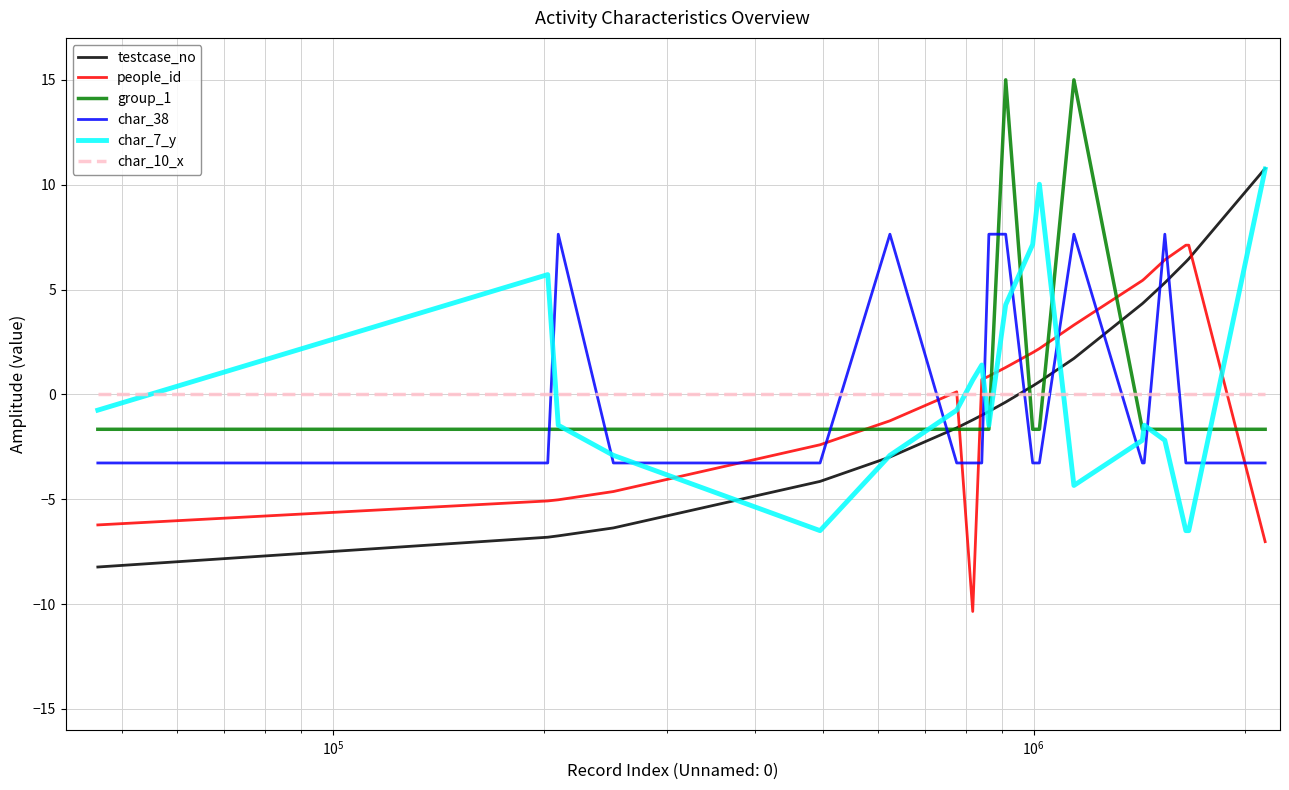

Which series ends up on top after the final intersection of testcase_no and group_1?

testcase_no